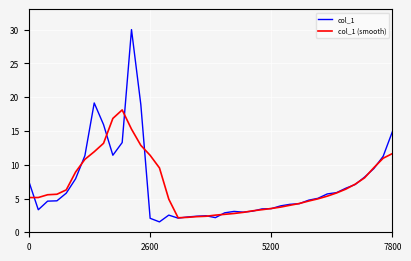

Which series has the largest range (max minus min)?

col_1